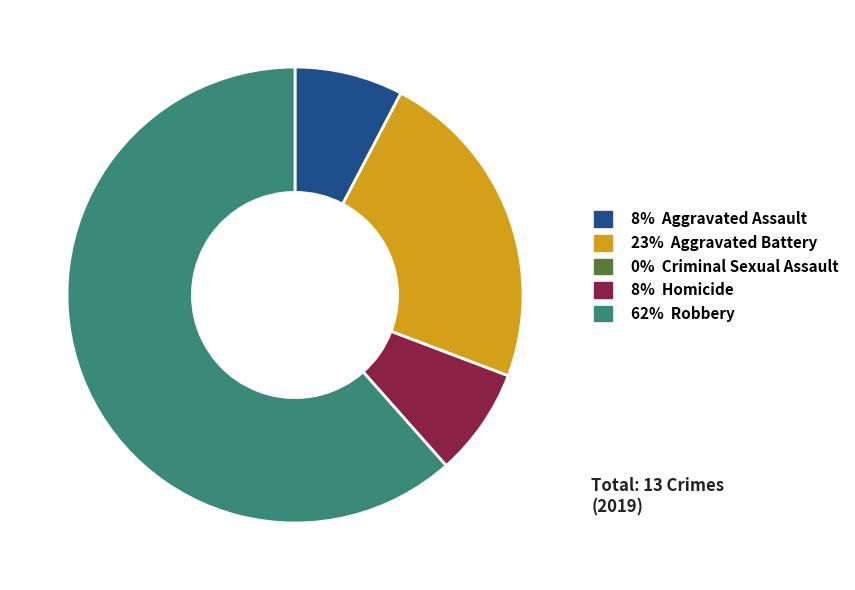

Is there any slice that represents more than half of the pie?

Yes